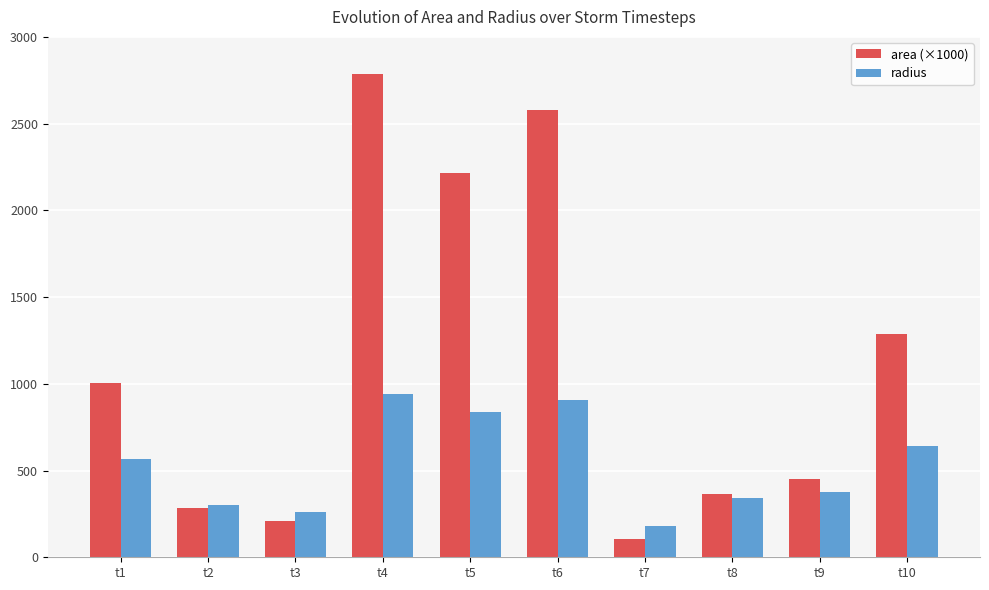

Is it true that radius equals 905.8 at t6?

True